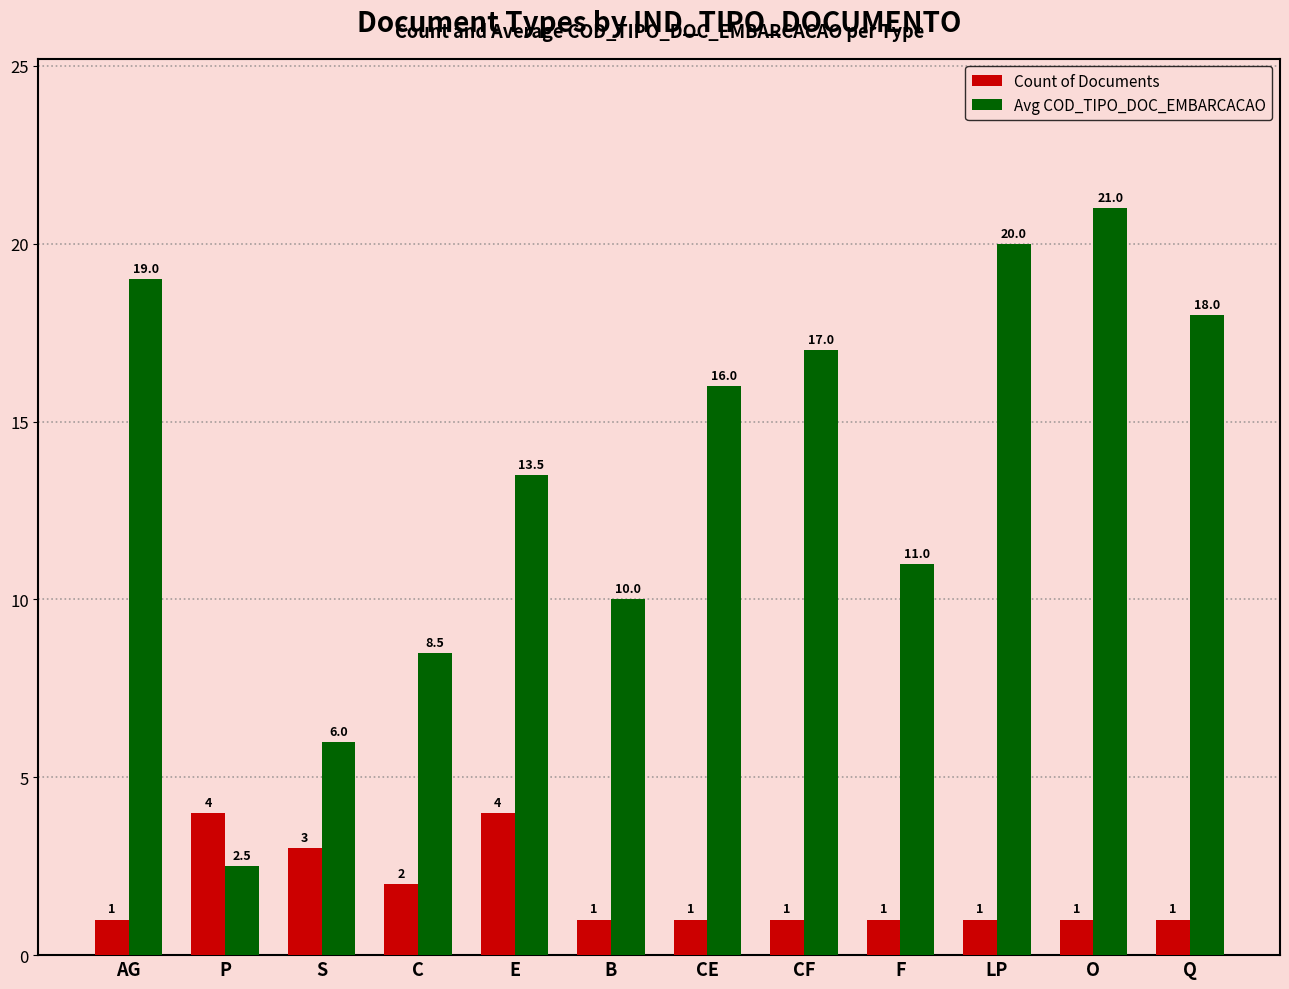

What is the sum of all Avg COD_TIPO_DOC_EMBARCACAO values?

162.5